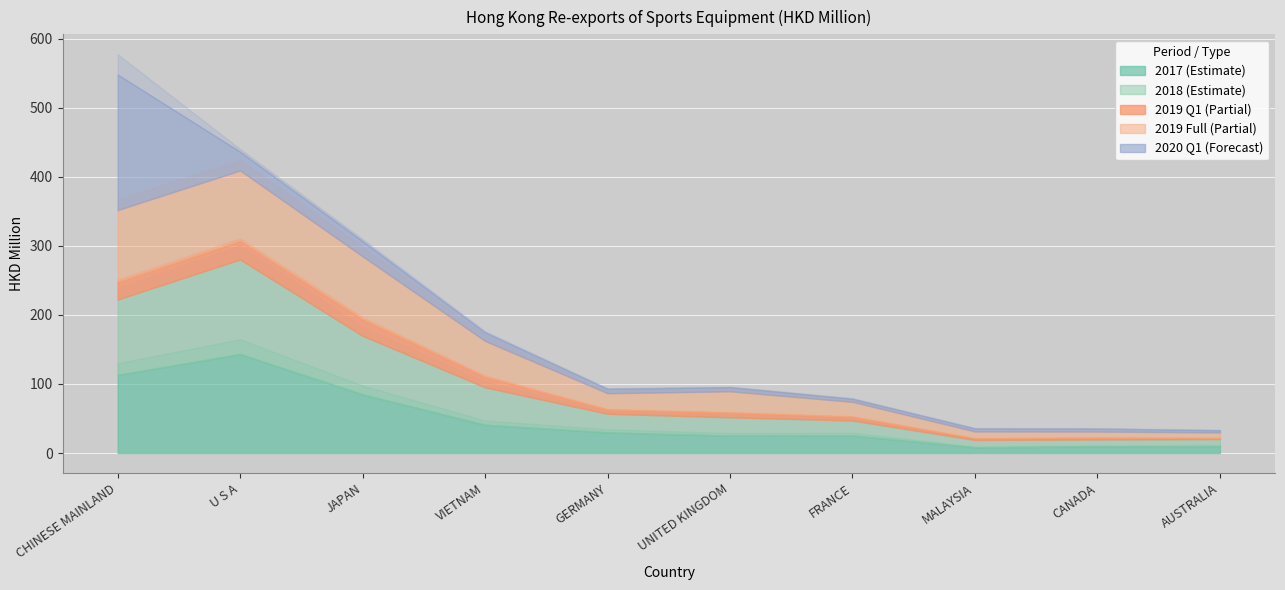

What is the difference between the second highest and second lowest values in the 201912 series?

93.2